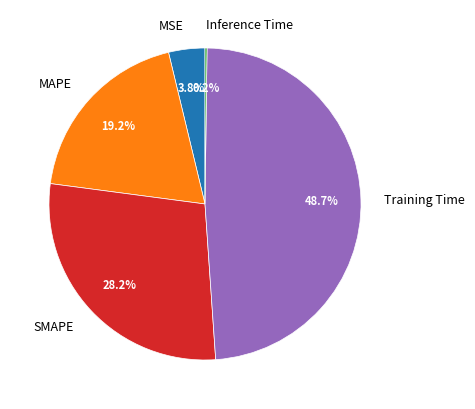

Which has a higher value, MSE or SMAPE?

SMAPE